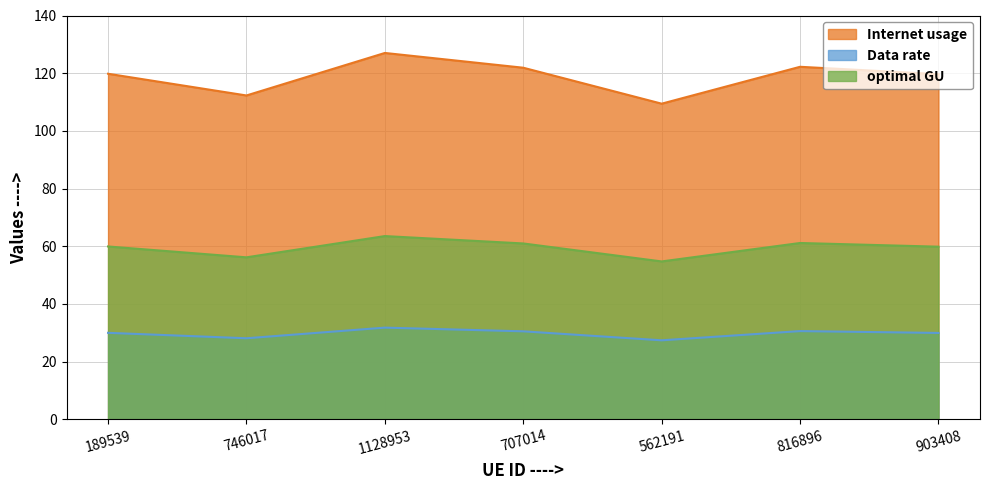

Reading left to right, list all the values displayed in this chart.

Internet usage: 119.8	112.3	127.0	121.9	109.4	122.2	119.6
Data rate: 29.9	28.1	31.8	30.5	27.4	30.6	29.9
optimal GU: 59.9	56.1	63.5	60.9	54.7	61.1	59.8